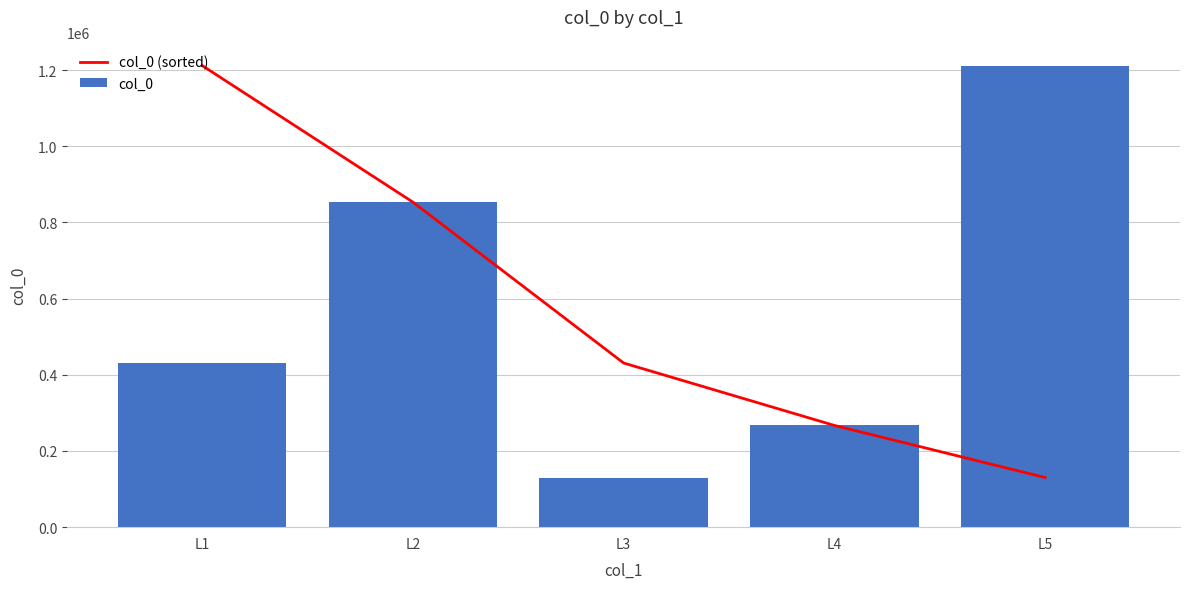

The value of col_0 (sorted) at L1 is 1211790. True or false?

True